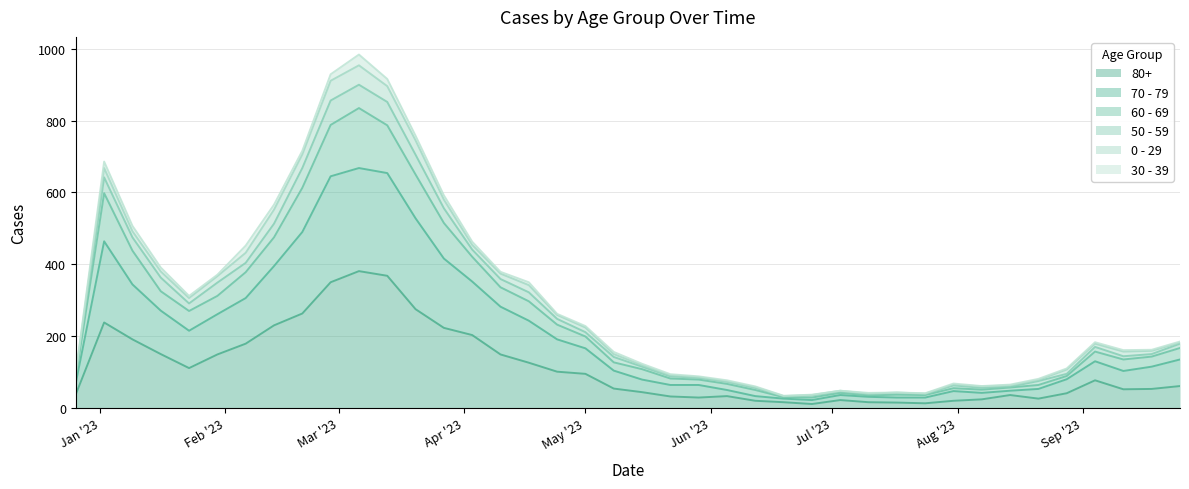

What is the difference between the maximum and minimum values in the 60 - 69 series?

806